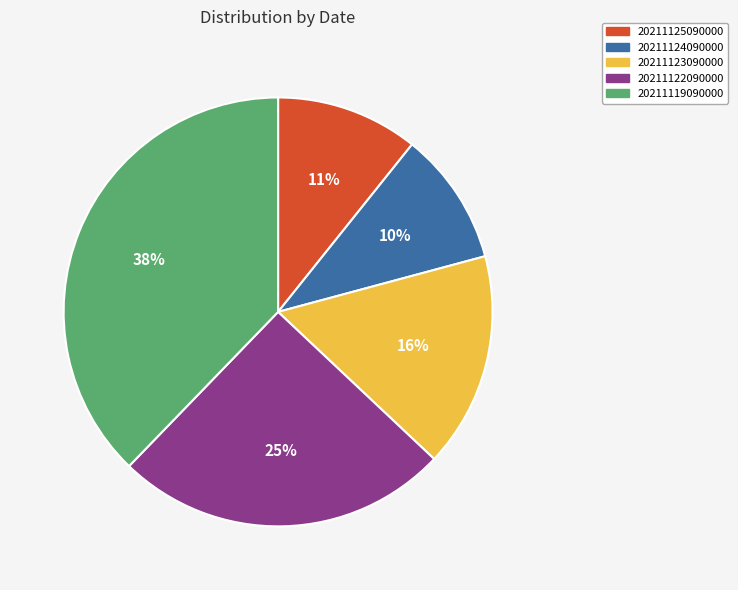

Which category has the smallest portion of the pie?

20211124090000